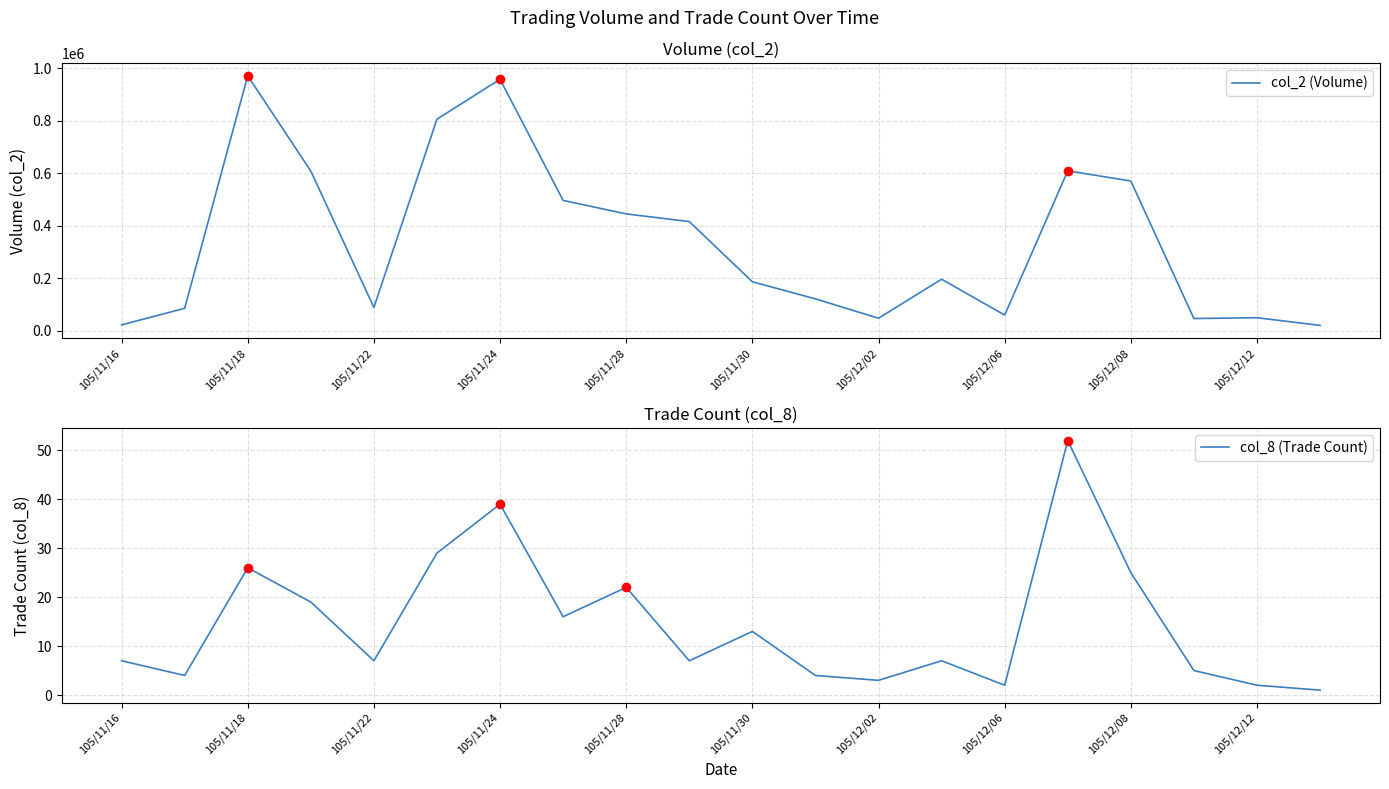

The value of col_2 (Volume) at 105/12/02 is 47930. True or false?

True